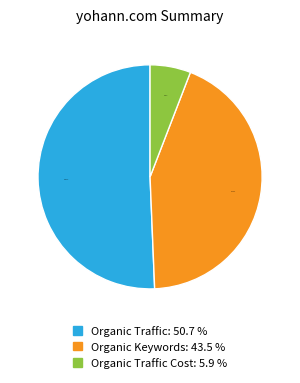

Is there a majority slice in this chart?

Yes